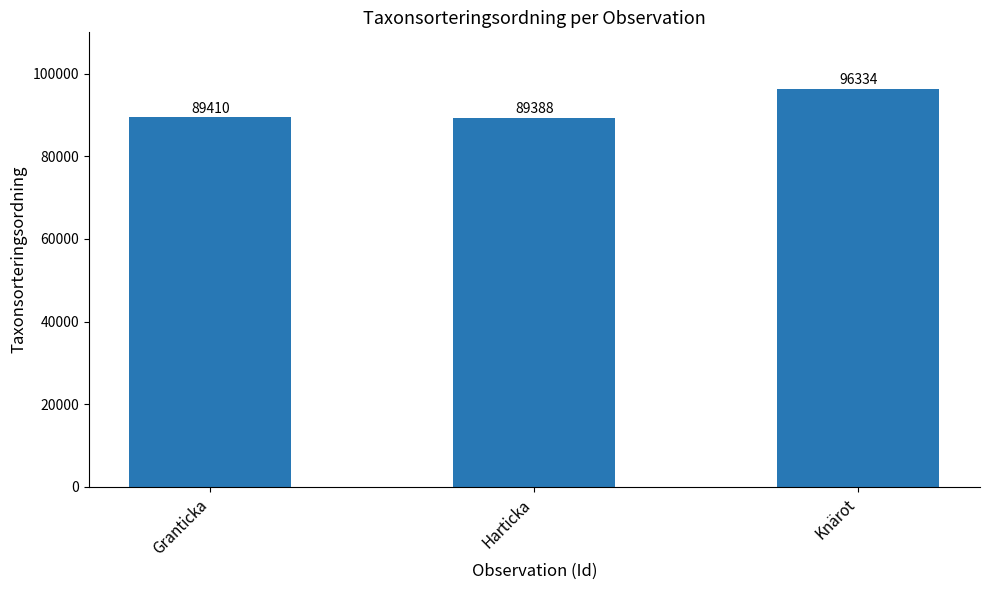

How many bars are there in total?

3